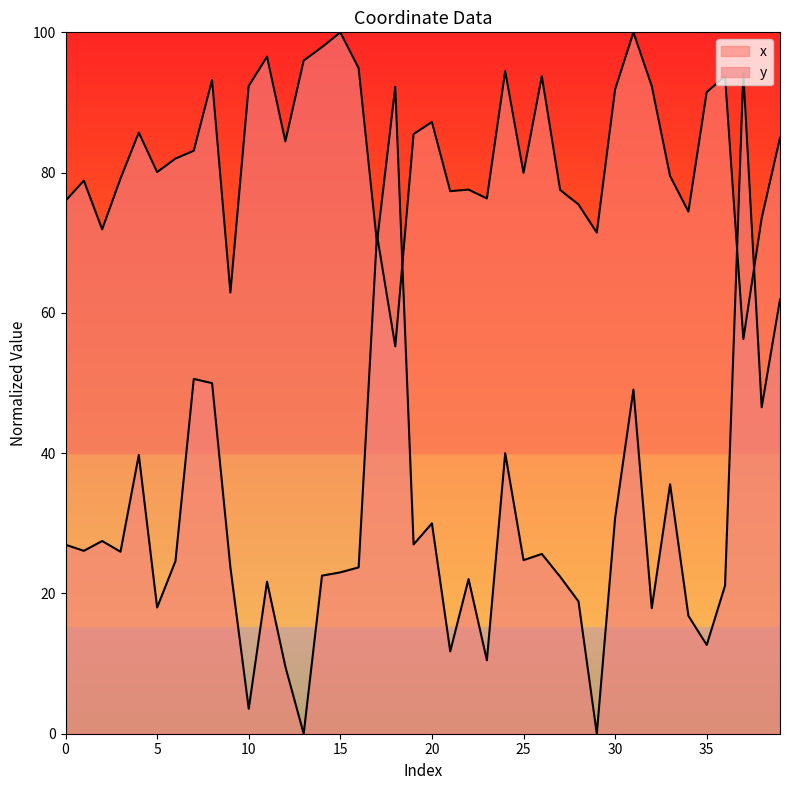

What is the total value across all series at 4?

125.5